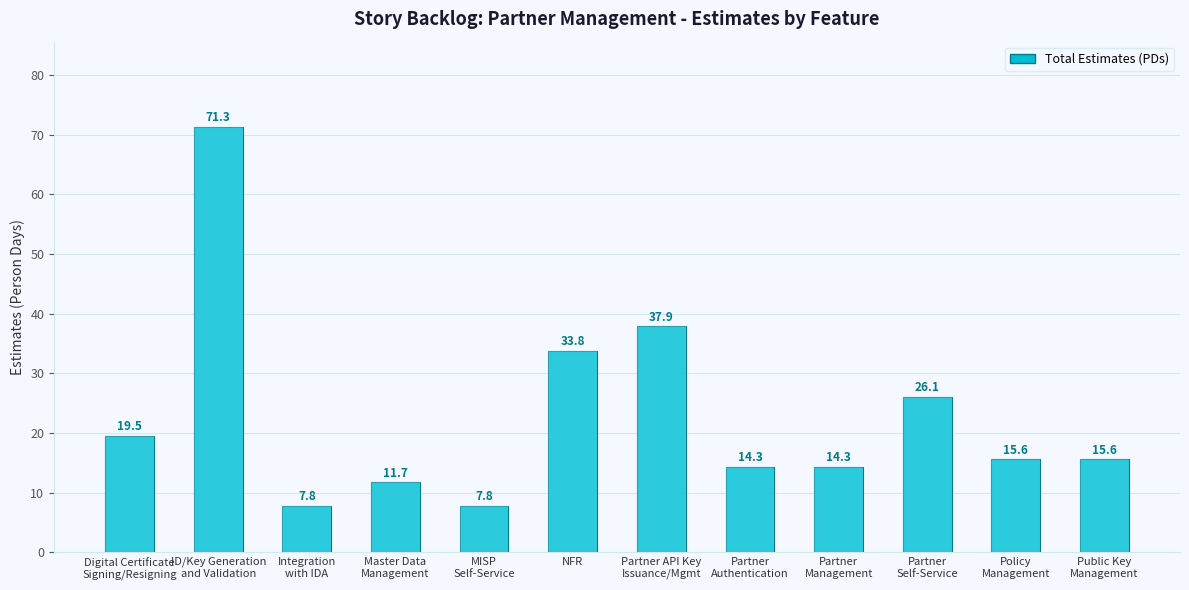

Reading right to left, list all the values displayed in this chart.

Public Key
Management=15.6	Policy
Management=15.6	Partner
Self-Service=26.1	Partner
Management=14.3	Partner
Authentication=14.3	Partner API Key
Issuance/Mgmt=37.9	NFR=33.8	MISP
Self-Service=7.8	Master Data
Management=11.7	Integration
with IDA=7.8	ID/Key Generation
and Validation=71.3	Digital Certificate
Signing/Resigning=19.5